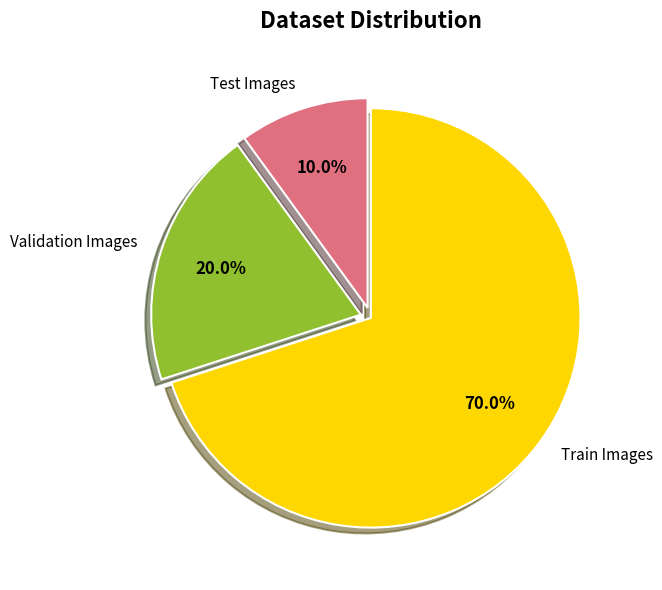

What is the ratio of the value at Train Images to the value at Test Images?

7.0